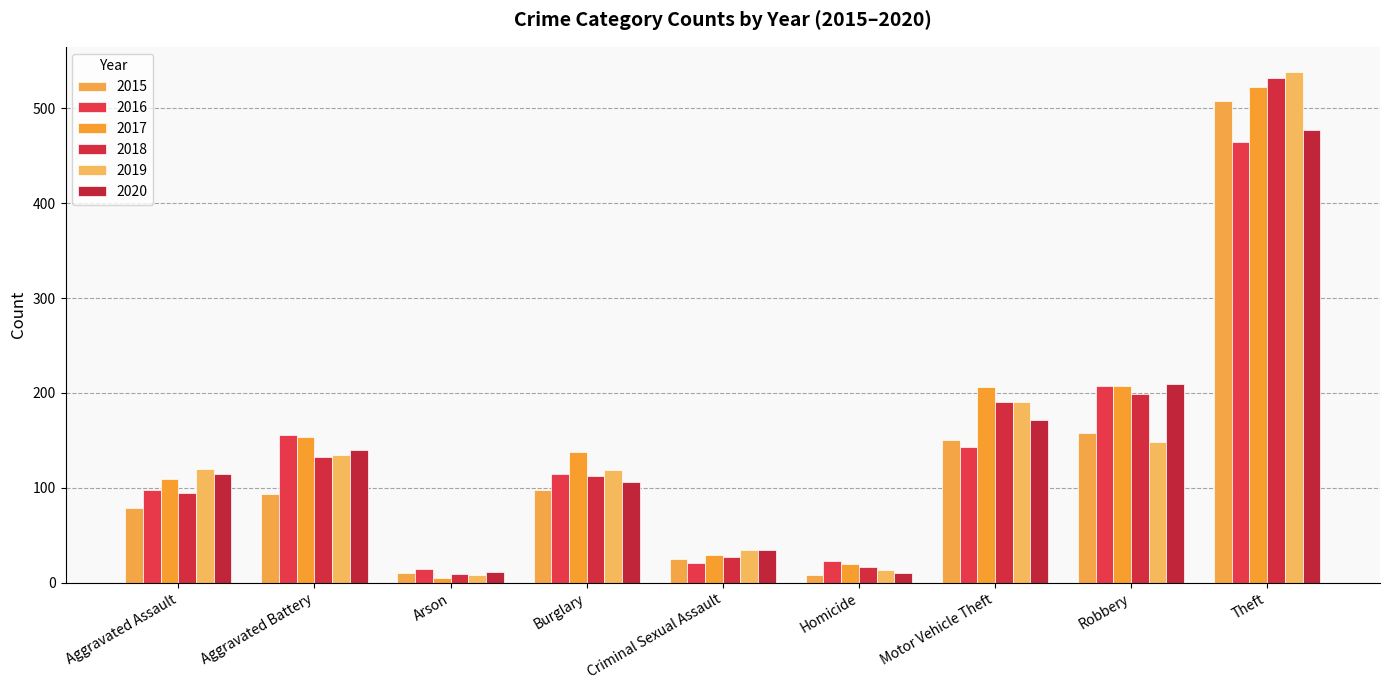

Which series changed the most between Criminal Sexual Assault and Homicide?

2020